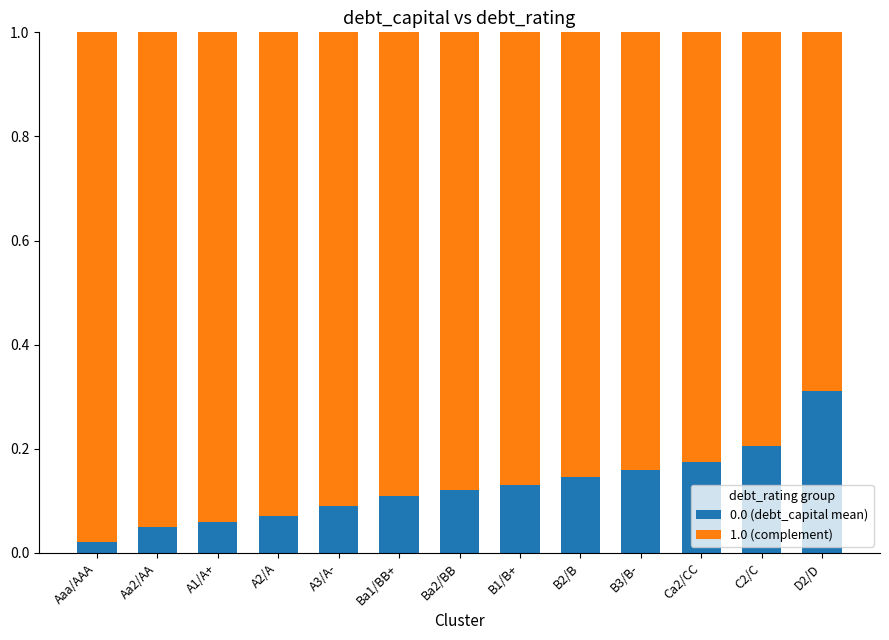

True or false: 0.0 (debt_capital mean) has a value of 0.2 at Ca2/CC.

True